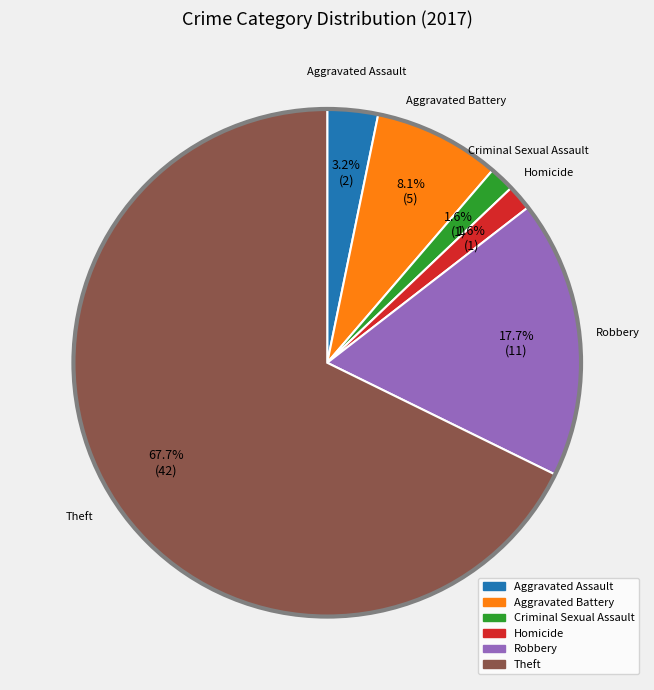

Which slice is the largest?

Theft